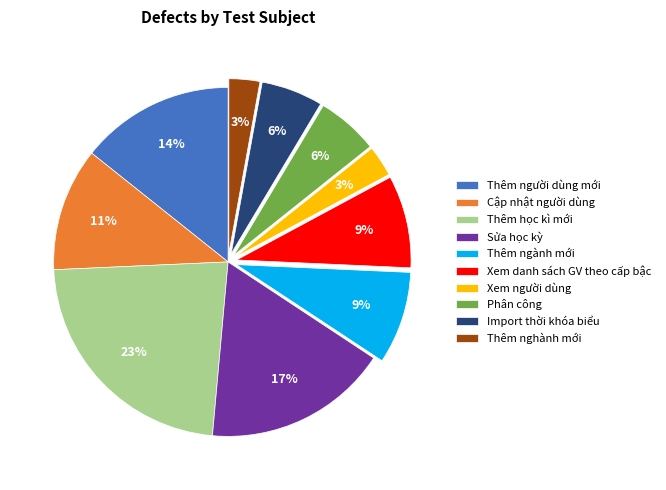

Is the sum of Cập nhật người dùng and Thêm học kì mới greater than half?

No